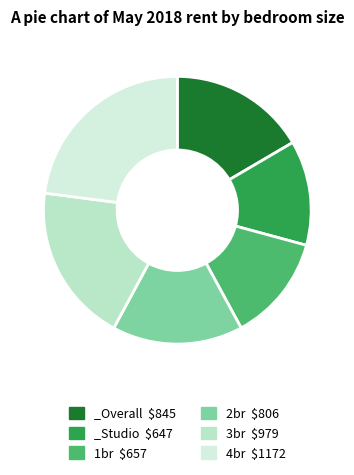

To the nearest percent, what portion does 4br represent?

23%